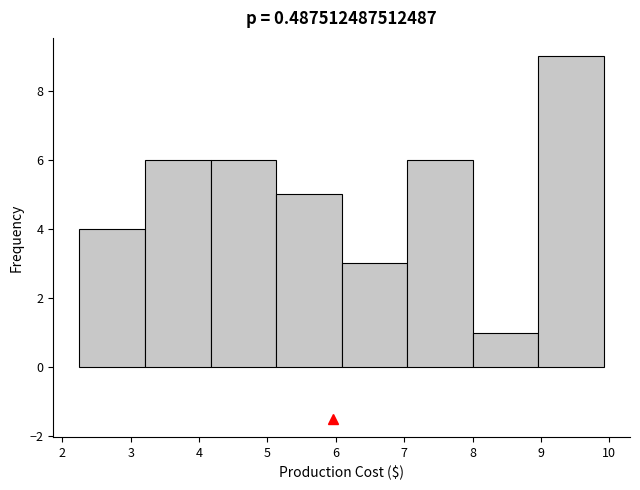

Over which range of the x-axis is the bar tallest?

9.0 to 9.9